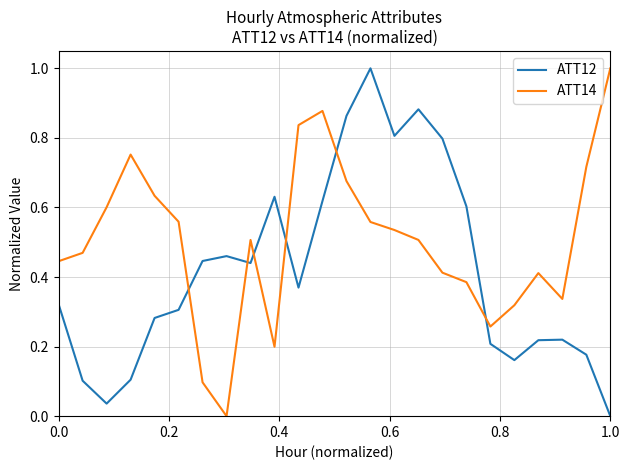

What is the highest value of the ATT12 series?

1.0